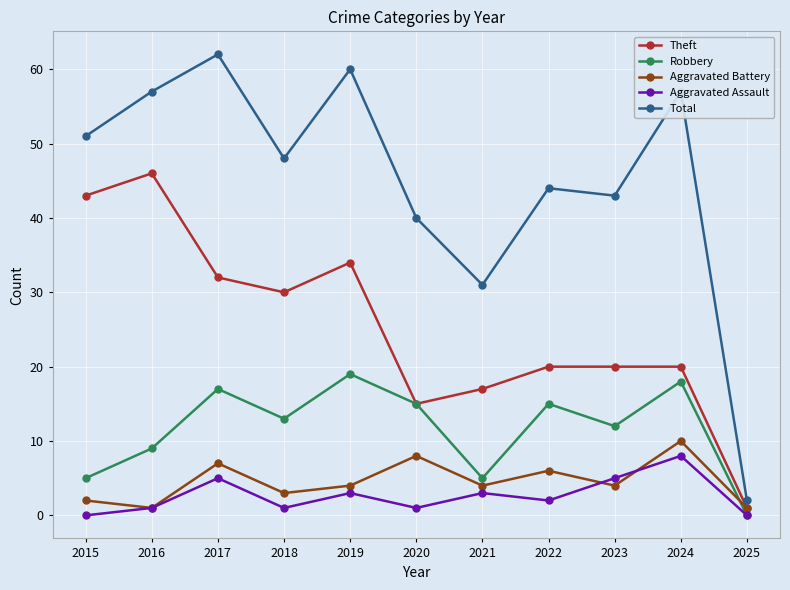

Which series ends up on top after the final intersection of Robbery and Aggravated Battery?

Aggravated Battery